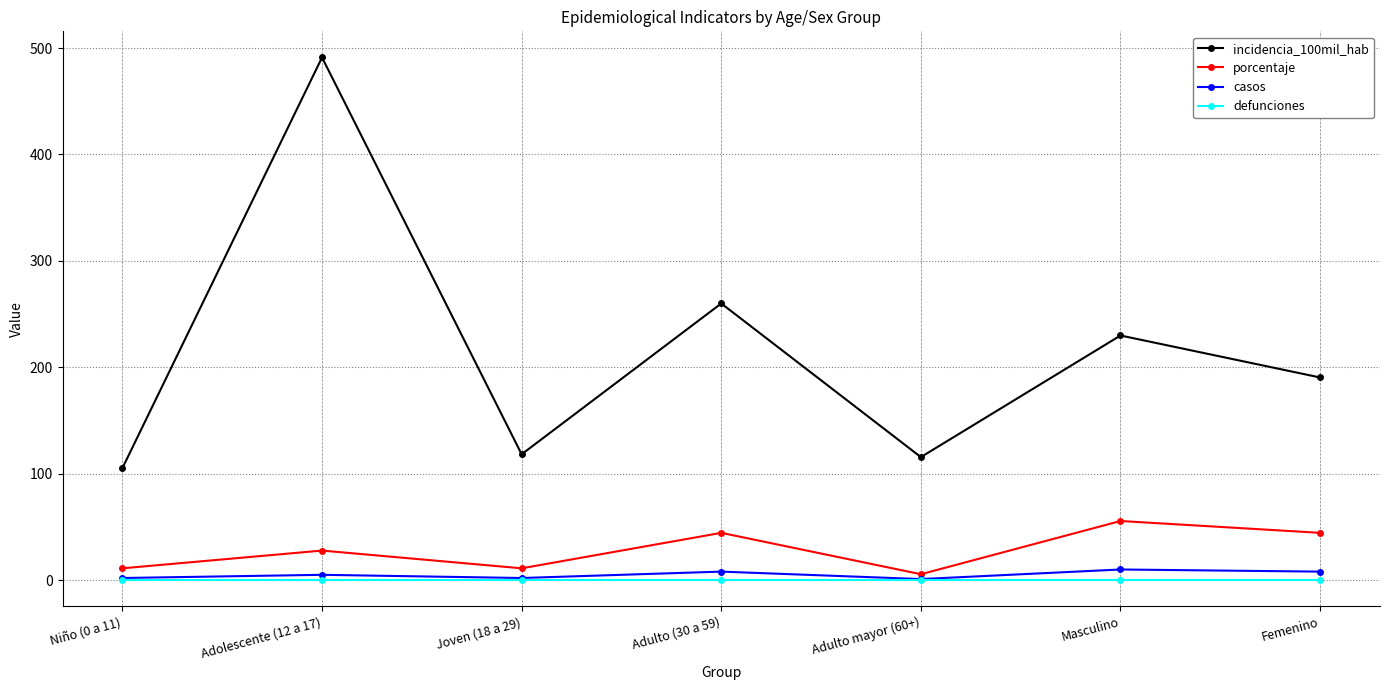

Which label corresponds to the largest value in the chart?

Adolescente (12 a 17)